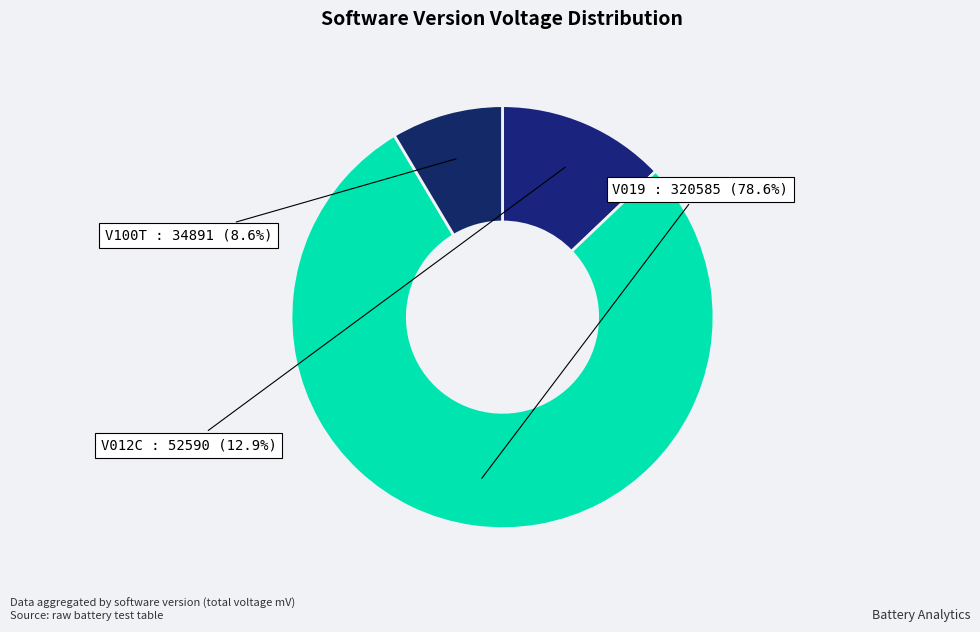

What portion of the pie excludes V100T?

91.4%